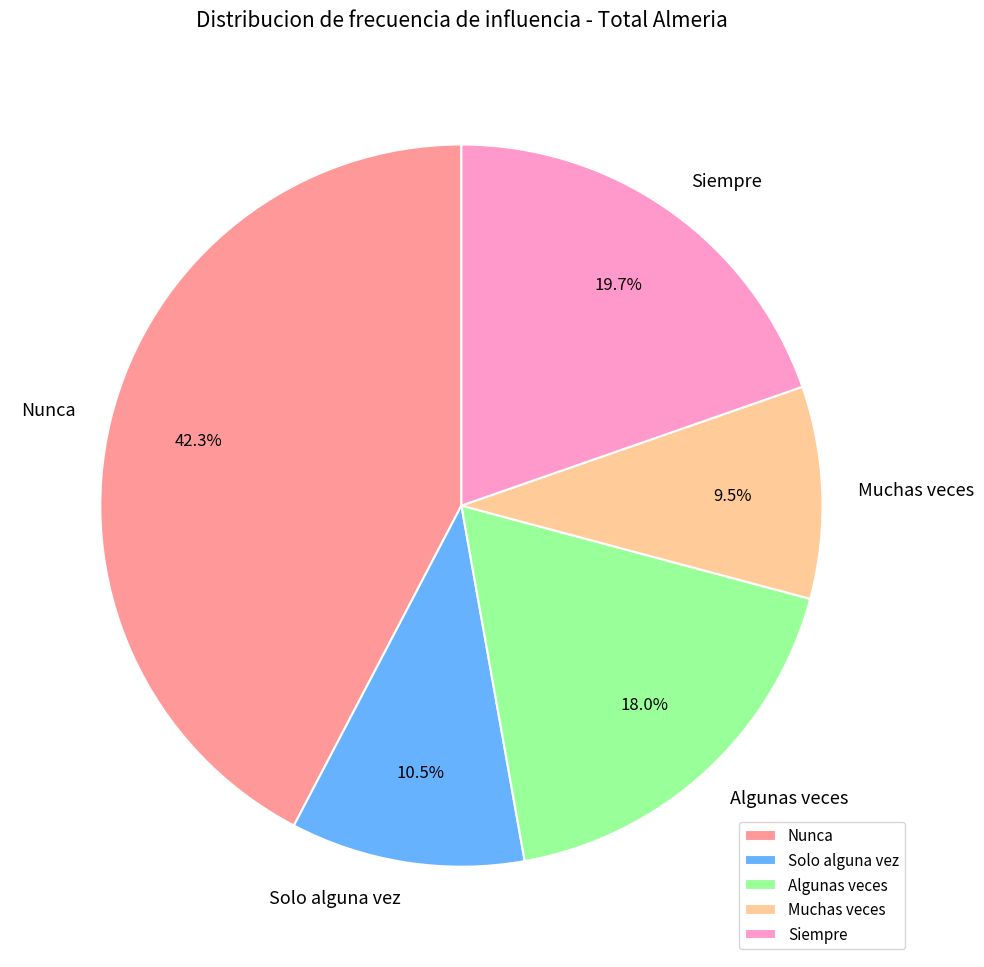

Is it true that Siempre is 26% of the pie?

False